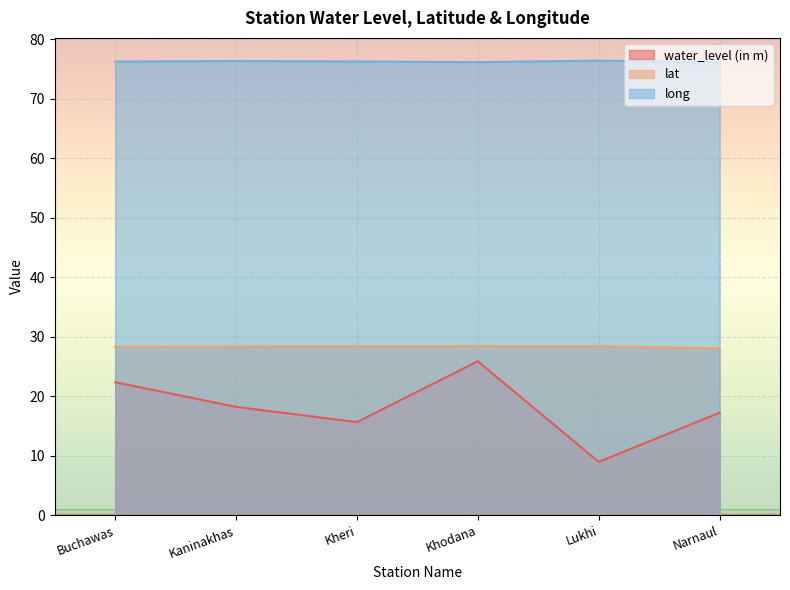

At how many categories does at least one series exceed 42?

6